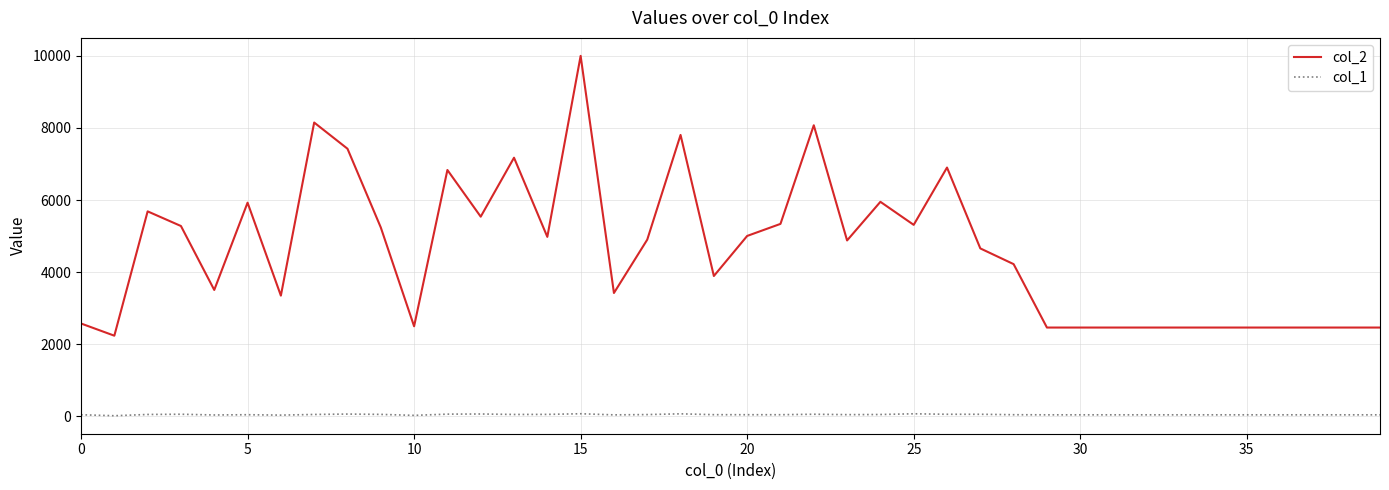

Which series has the largest range (max minus min)?

col_2